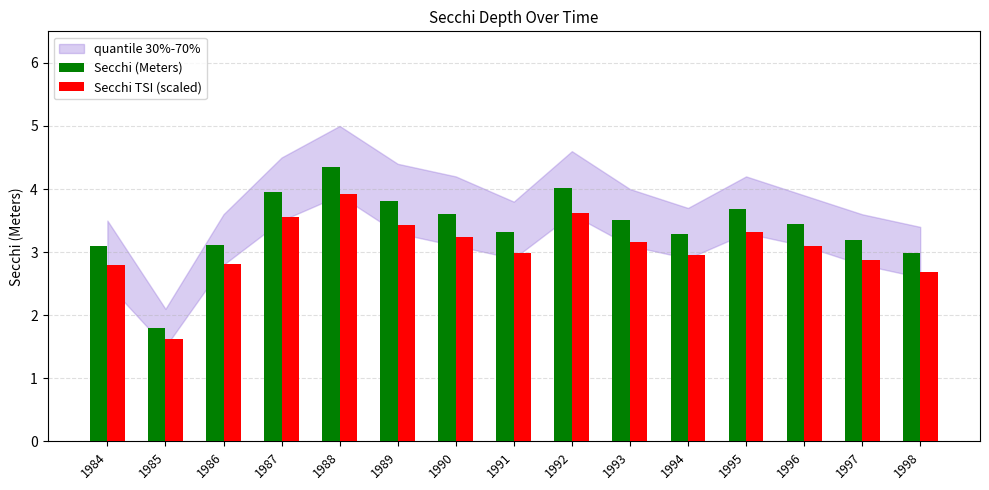

What is the total value across all series at 1991?

6.3